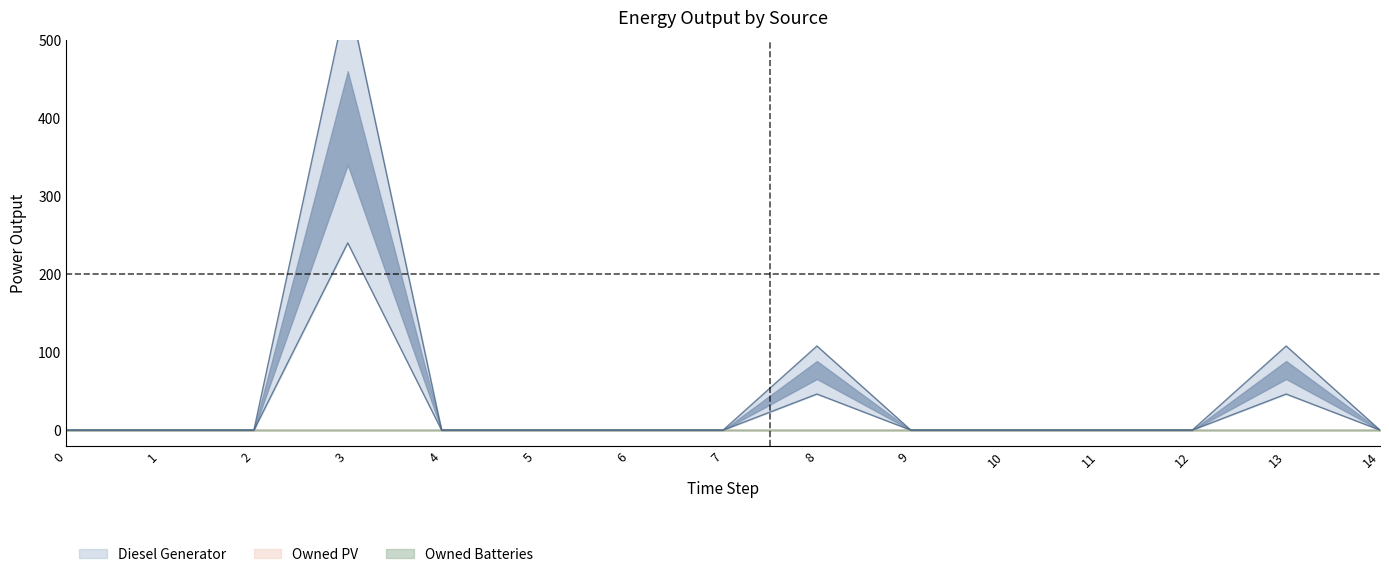

What are all the series names shown in the legend?

Diesel Generator, Owned PV, Owned Batteries